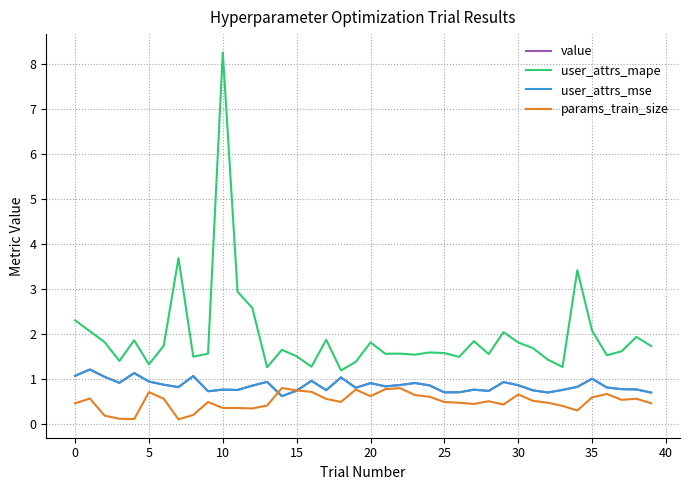

Is this an area chart (filled region under the line)?

No